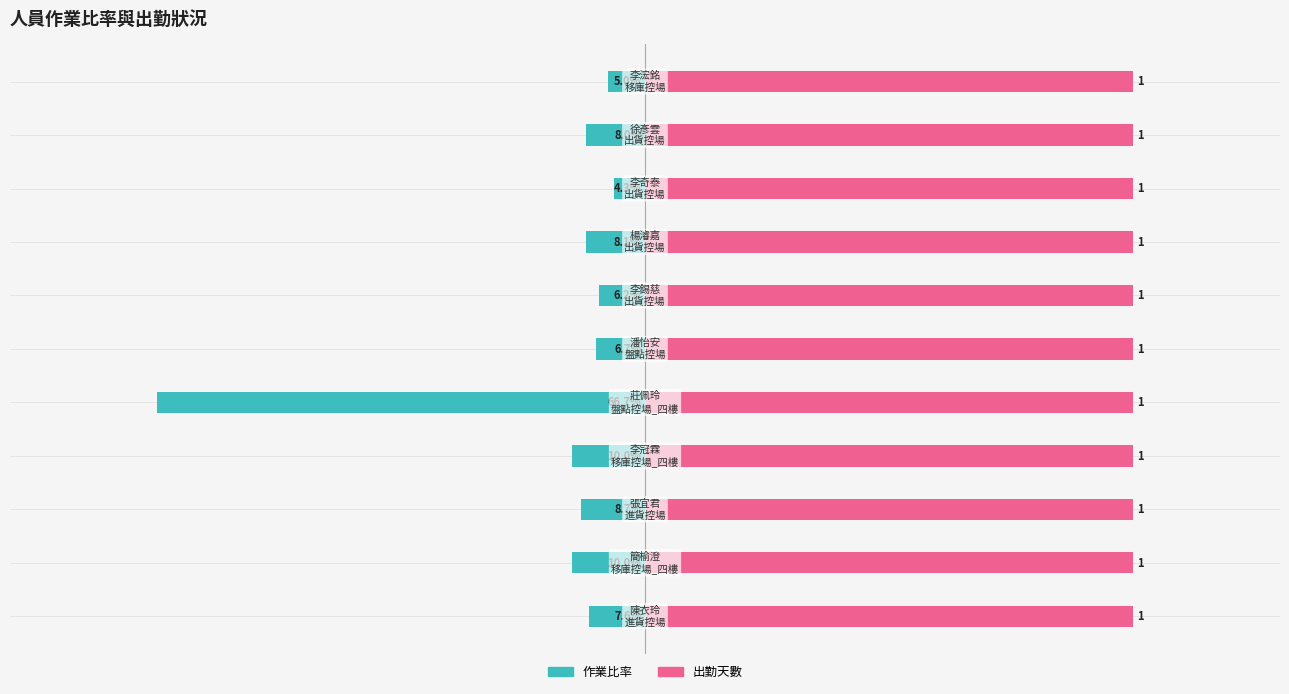

The value of 出勤天數(scaled) at 4 is 0.3. True or false?

False